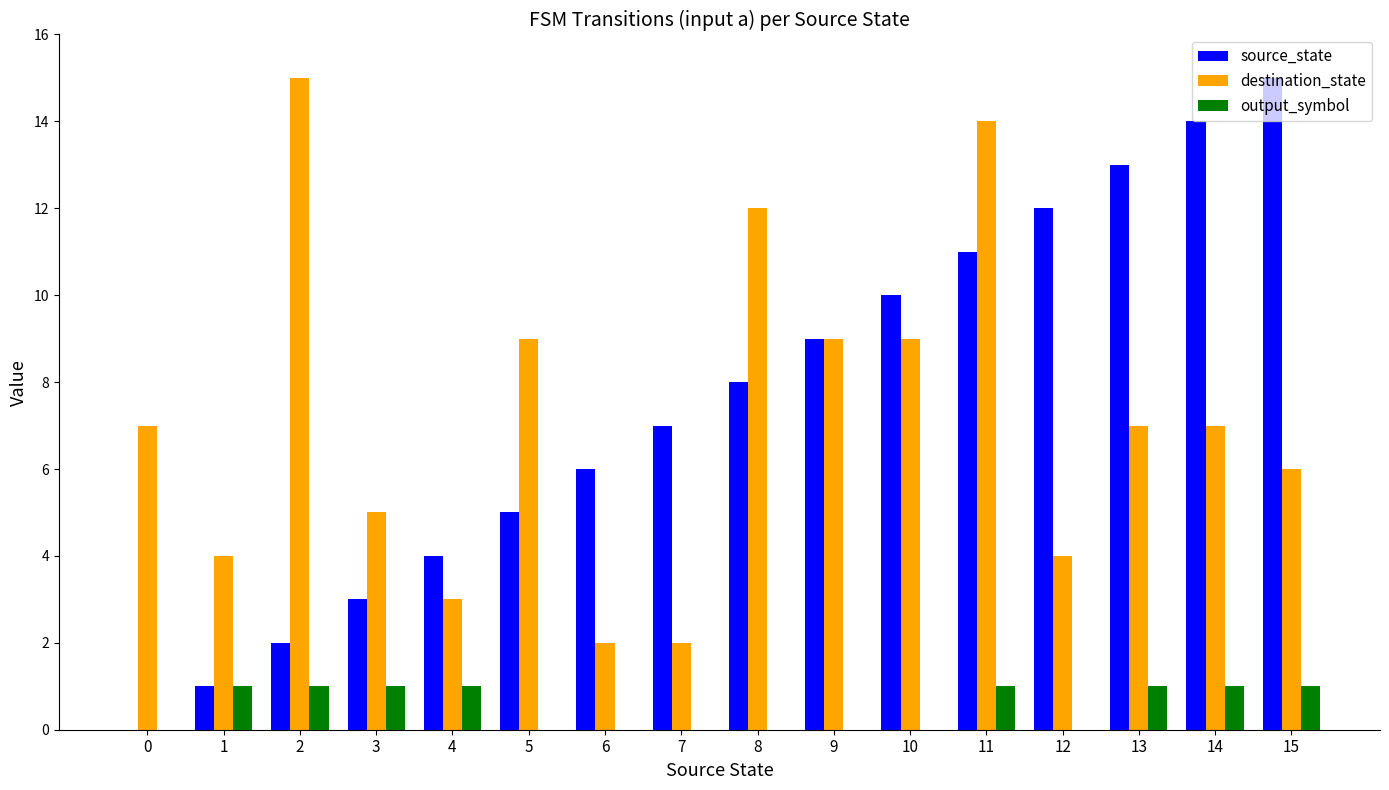

How many categories are shown in the chart?

16